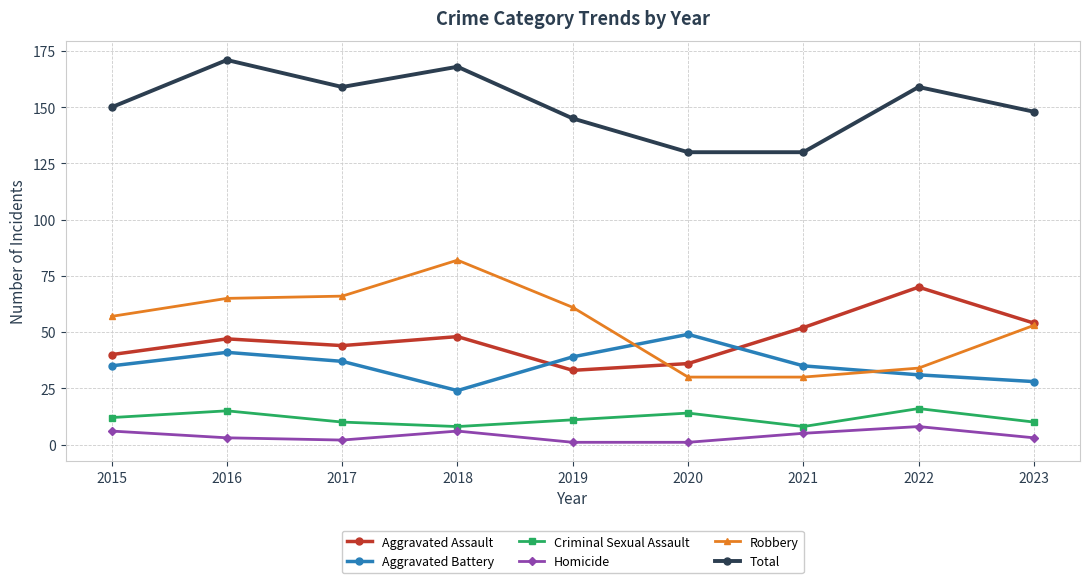

Which label corresponds to the largest value in the chart?

2016